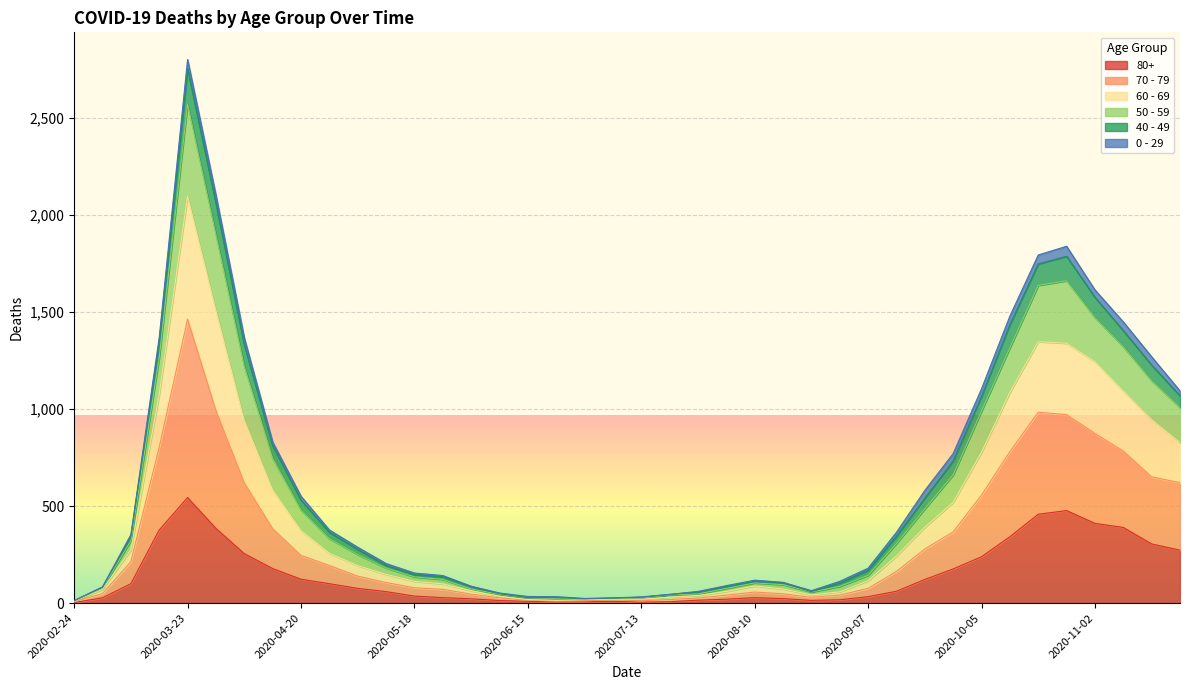

Which category has the highest value in the 80+ series?

2020-03-23